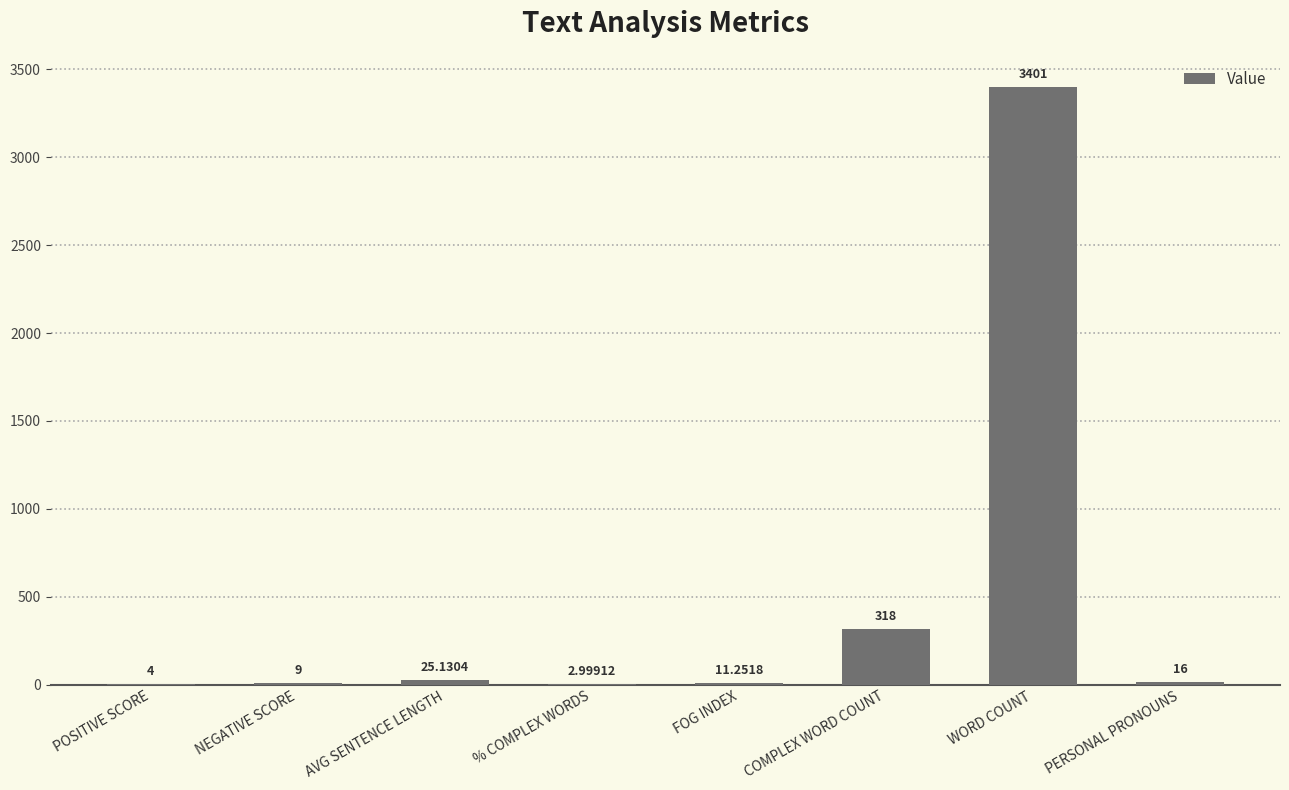

Between FOG INDEX and POSITIVE SCORE, which is larger?

FOG INDEX